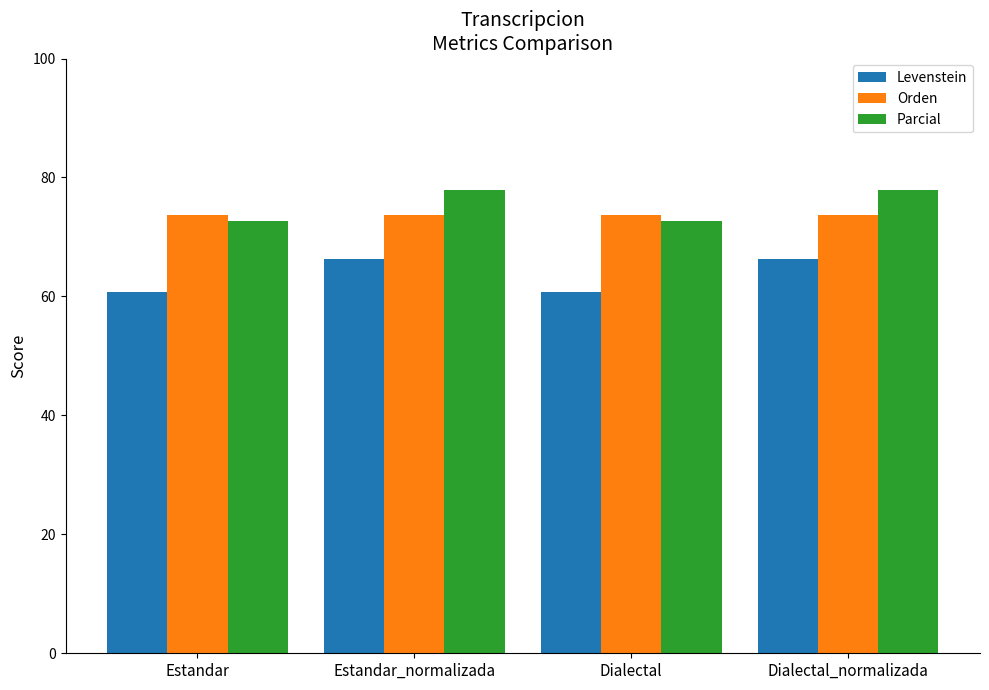

Rank the series by their maximum value, from lowest to highest.

Levenstein, Orden, Parcial